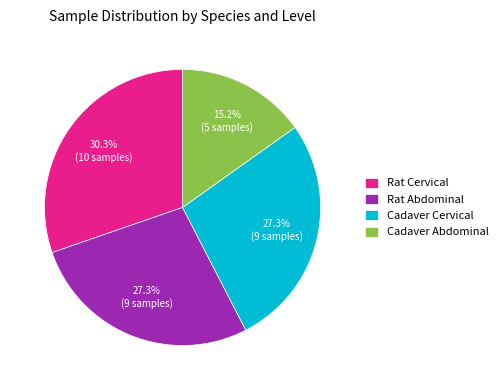

Which slice is the largest?

Rat Cervical